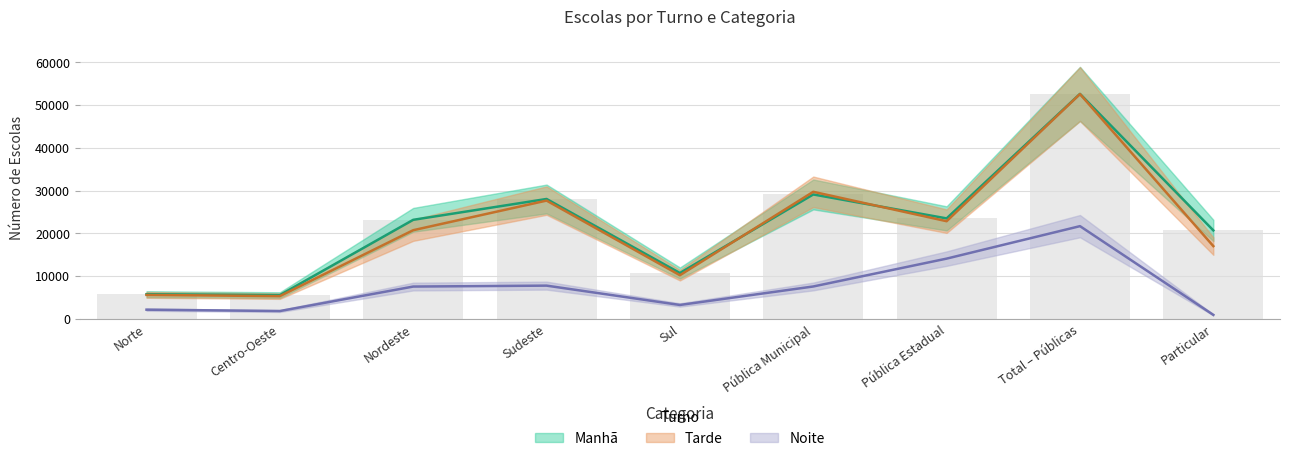

Where is Tarde nearest to the value 28955?

Pública Municipal